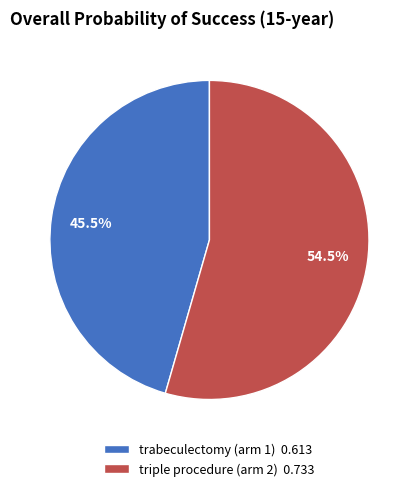

To the nearest percent, what is the difference between the largest and smallest slice percentages?

9%